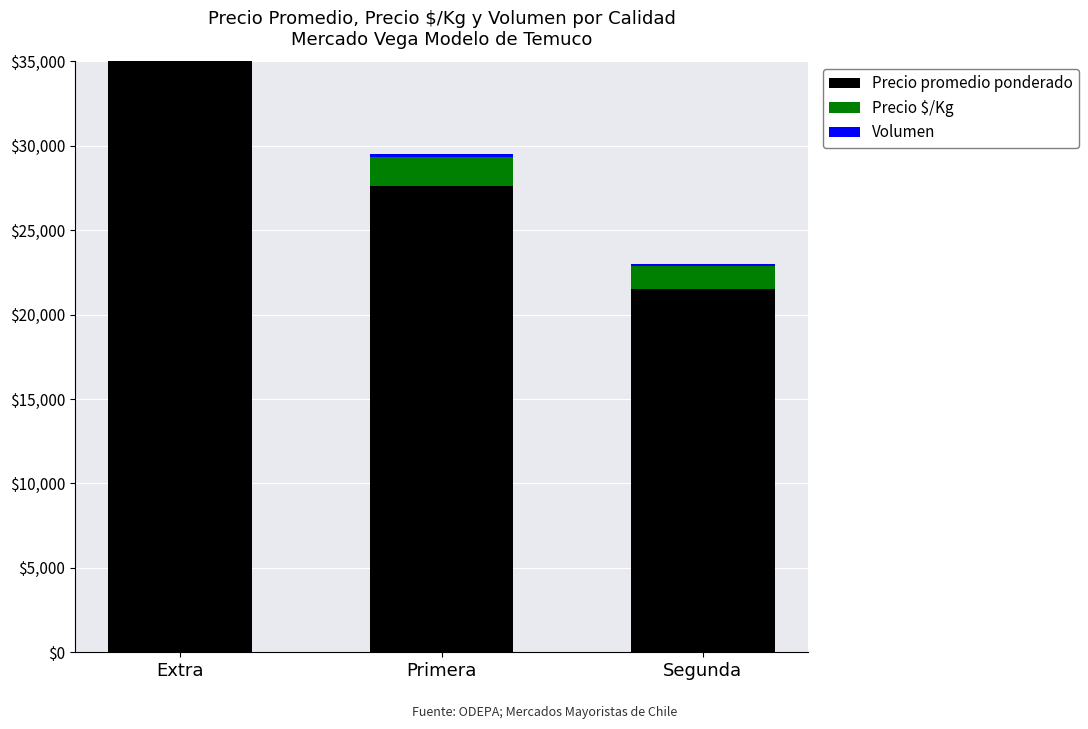

Between Extra and Primera, which series saw the biggest shift?

Precio promedio ponderado